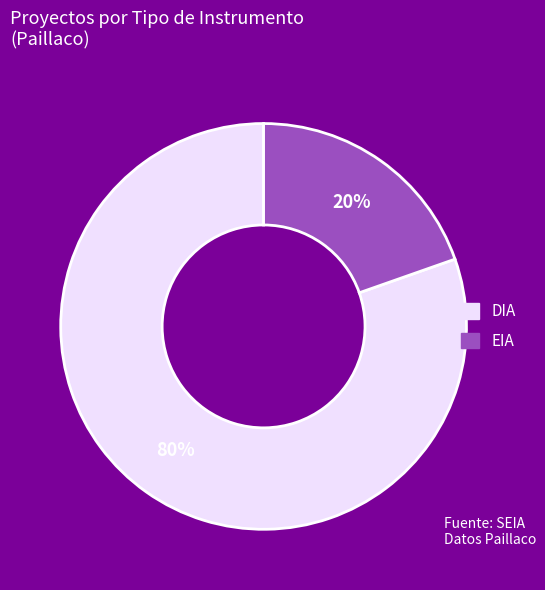

How many segments does this pie chart have?

2